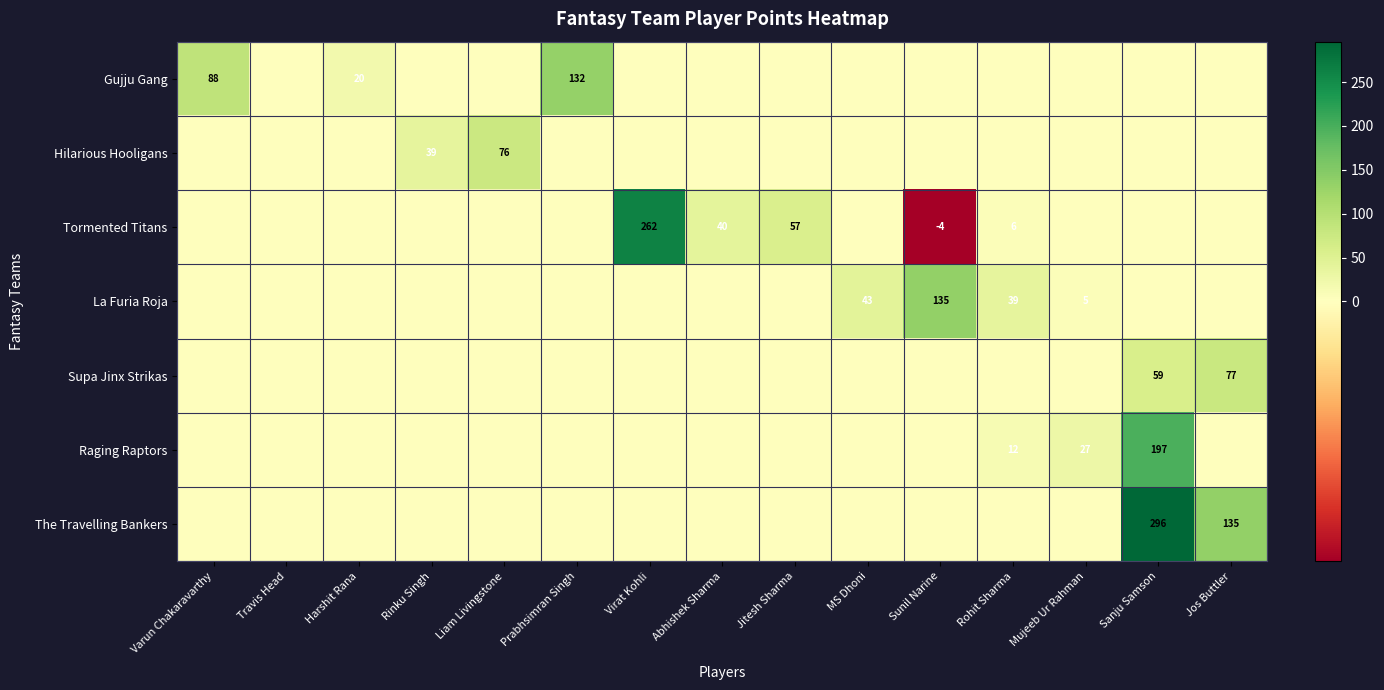

True or false: Raging Raptors has a value of 18 at Rohit Sharma.

False